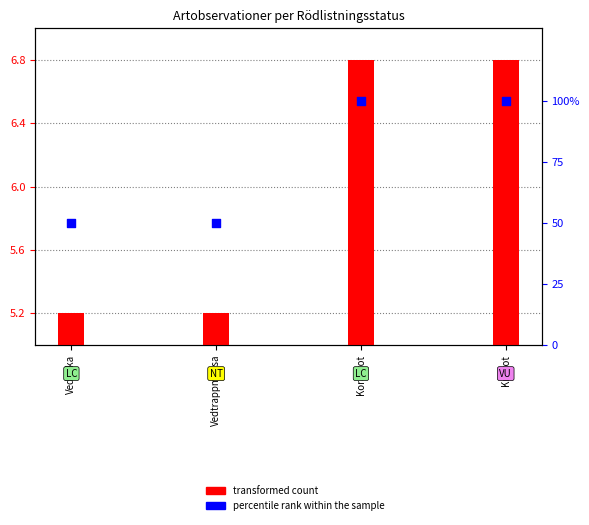

At how many categories does at least one series exceed 50?

2